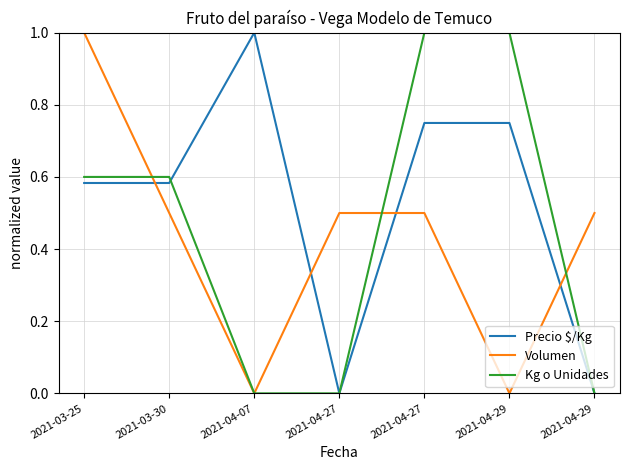

True or false: Volumen and Precio $/Kg intersect in this chart.

True